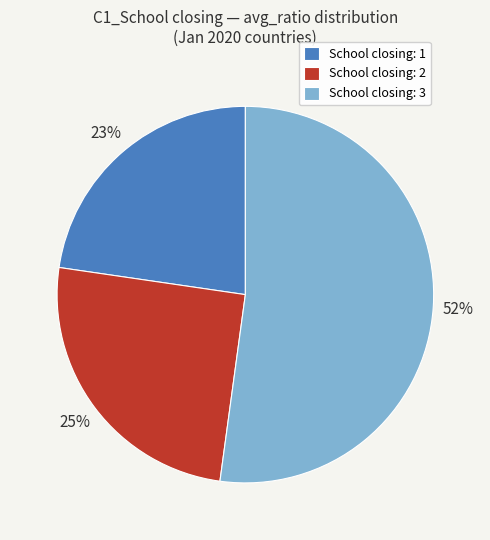

What is the largest slice in the pie chart?

School closing: 3